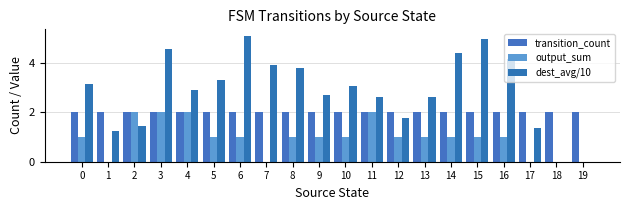

The value of dest_avg/10 at 1 is 0.5. True or false?

False